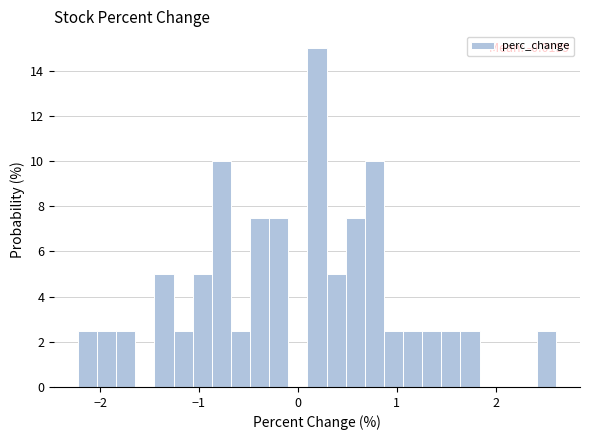

Read against the x-axis, roughly where is the centre of the tallest bar?

0.2